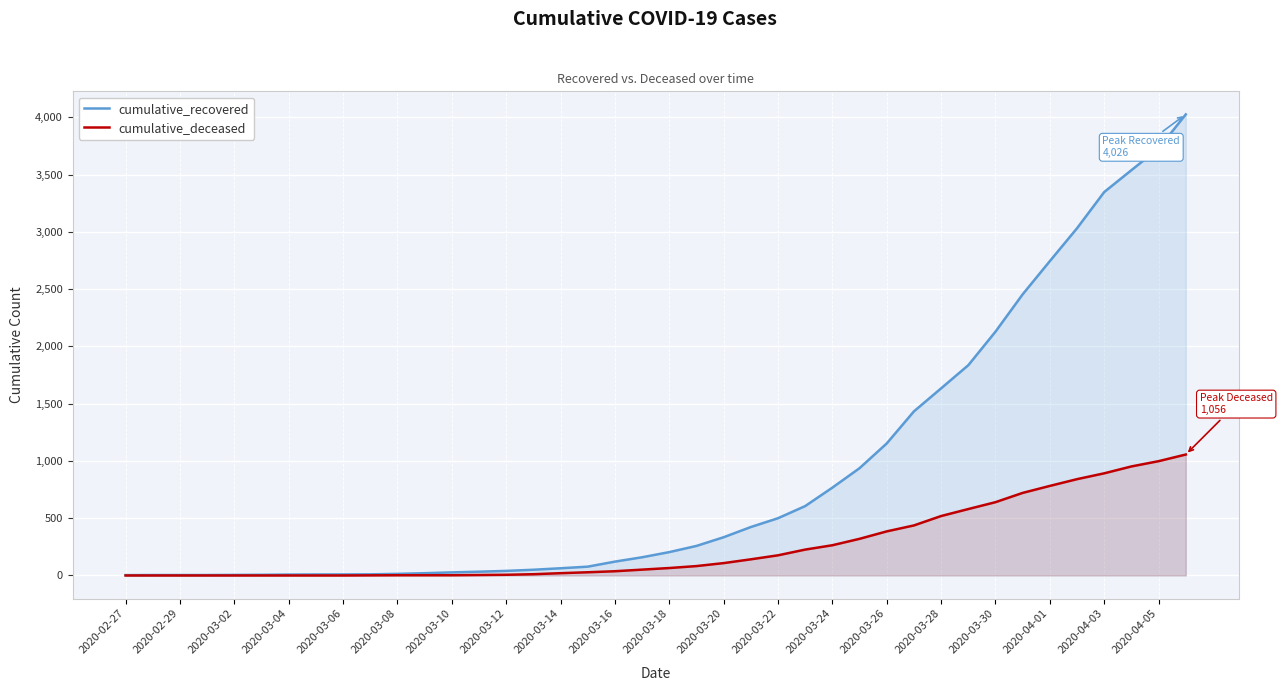

How many values in the cumulative_deceased series are below 65?

20